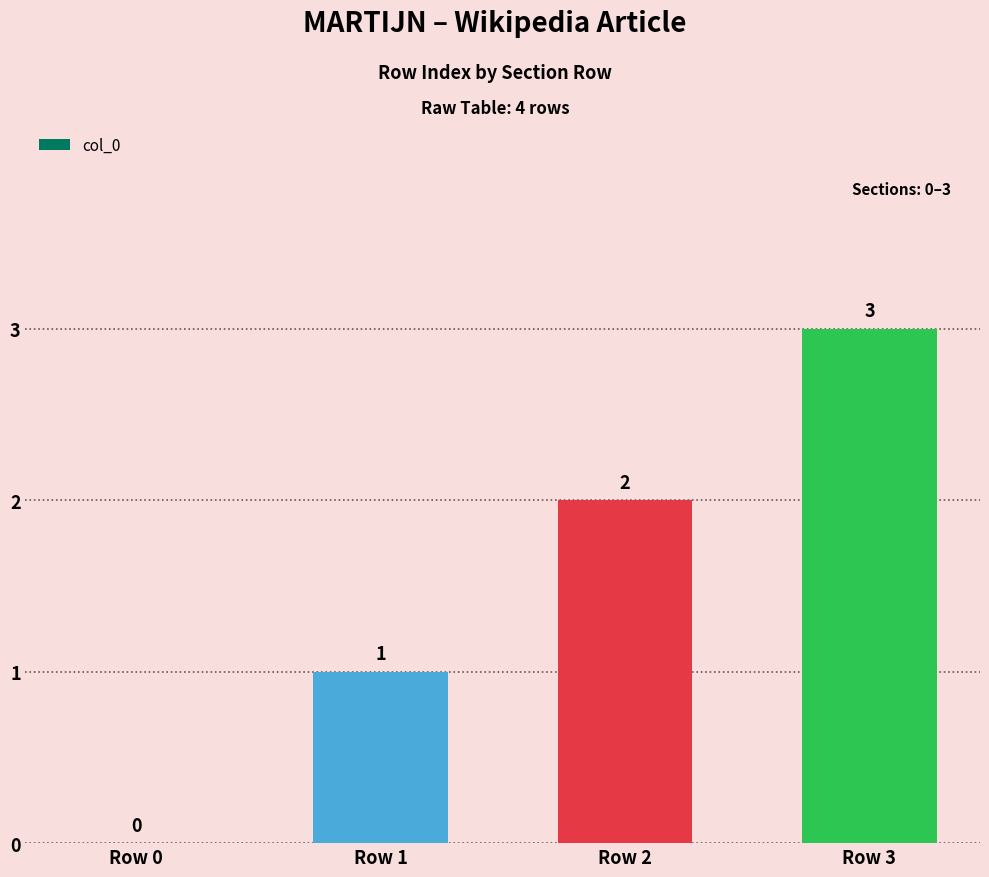

What is the difference between the values at Row 3 and Row 2?

1